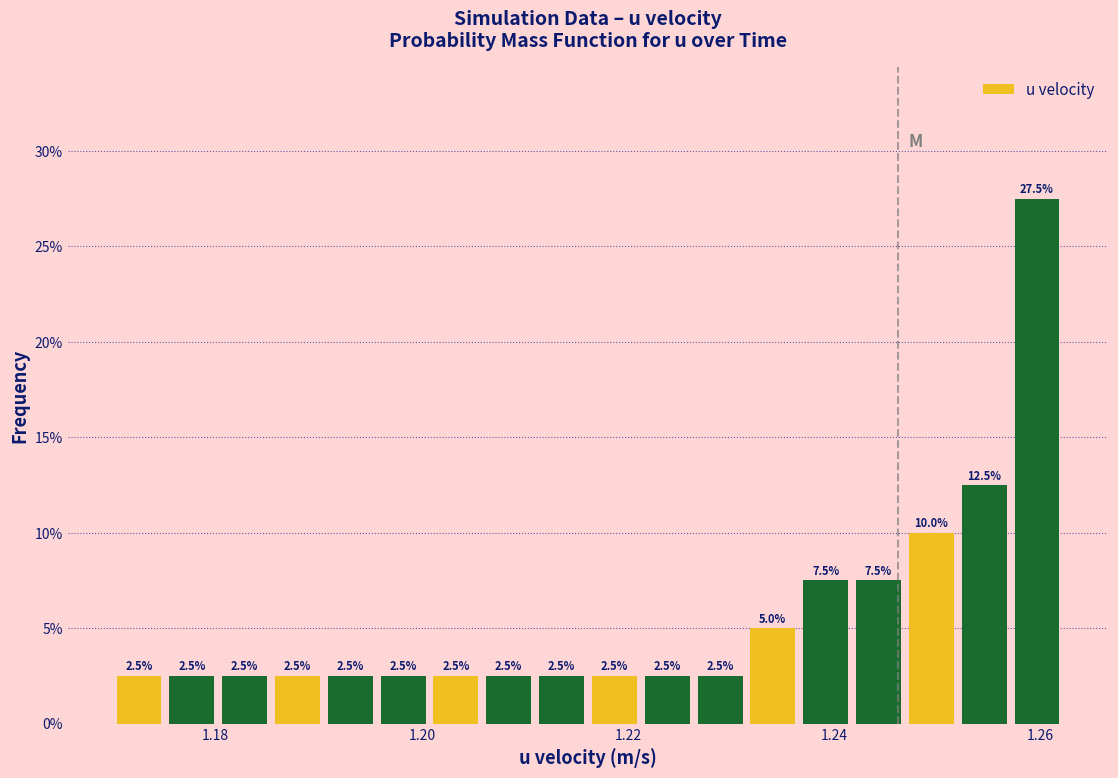

Read against the x-axis, roughly where is the centre of the tallest bar?

1.260